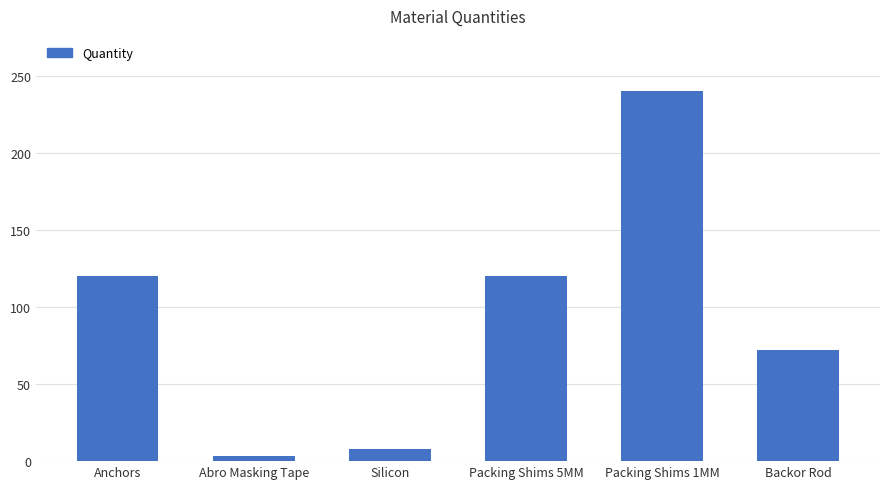

Between Packing Shims 5MM and Silicon, which is larger?

Packing Shims 5MM